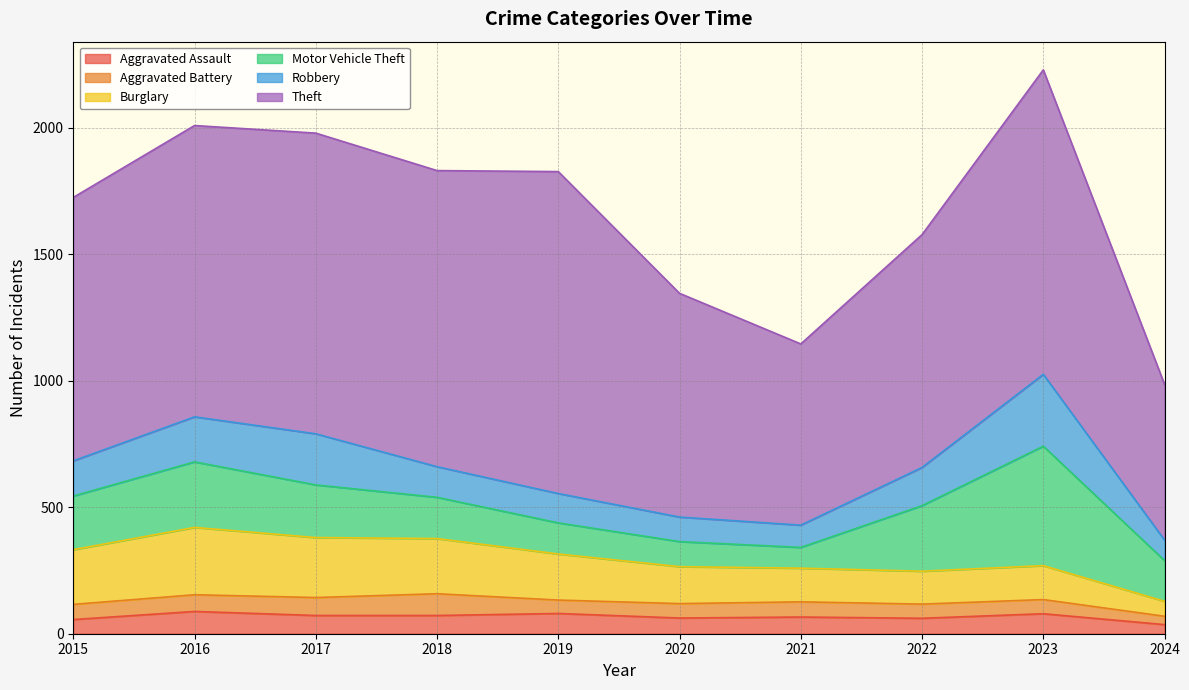

True or false: Aggravated Assault has more than 2 points higher than both neighbors.

True